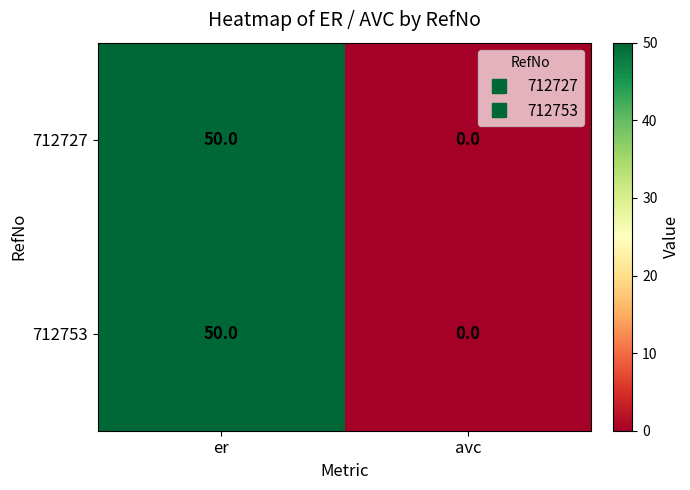

Reading left to right, transcribe all the data shown in this chart.

712727: 50	0
712753: 50	0